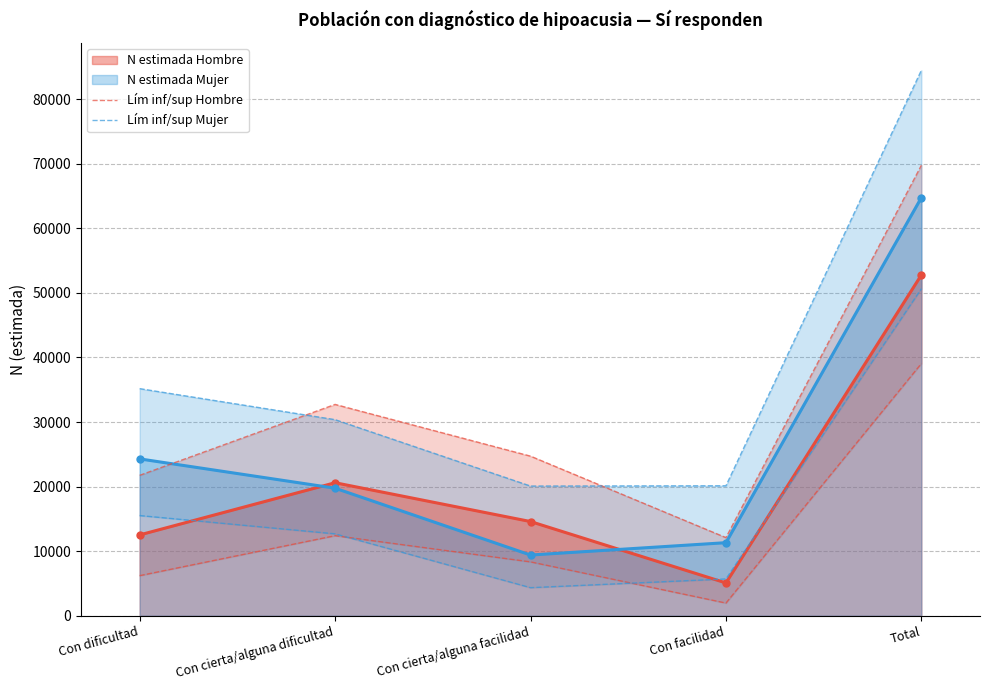

What is the sum of the Lím inf/sup Hombre values at Con cierta/alguna facilidad and Con facilidad?

10303